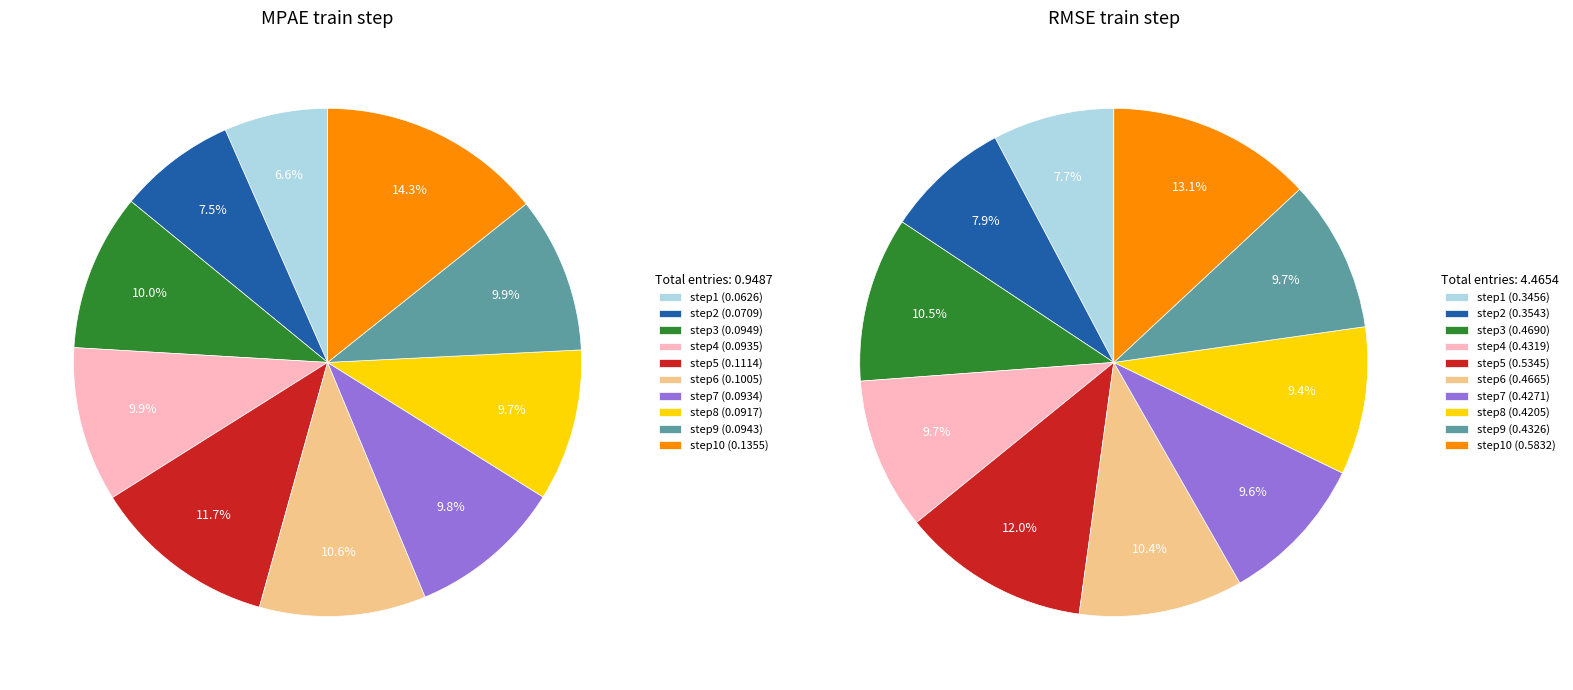

Which slice is the largest?

step10